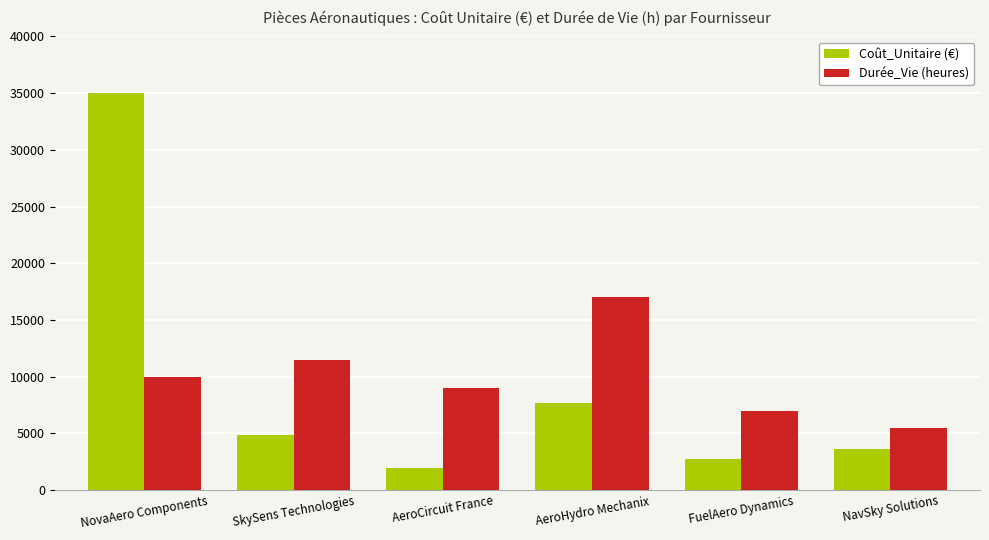

Count the Durée_Vie (heures) values in the range 7000 to 11500.

4